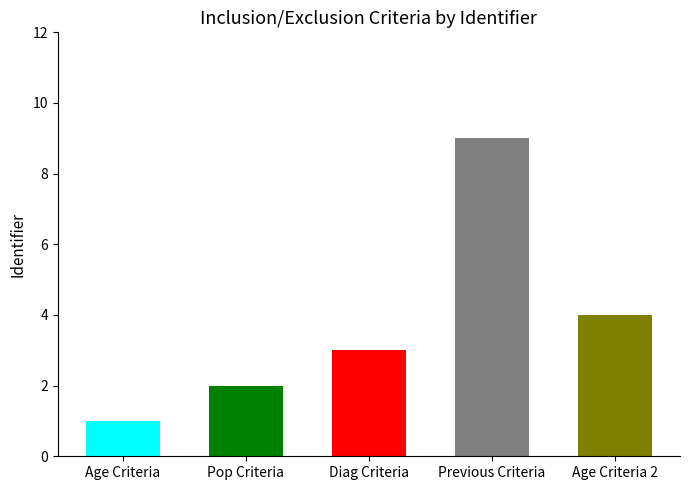

Between Previous Criteria and Age Criteria, which is larger?

Previous Criteria